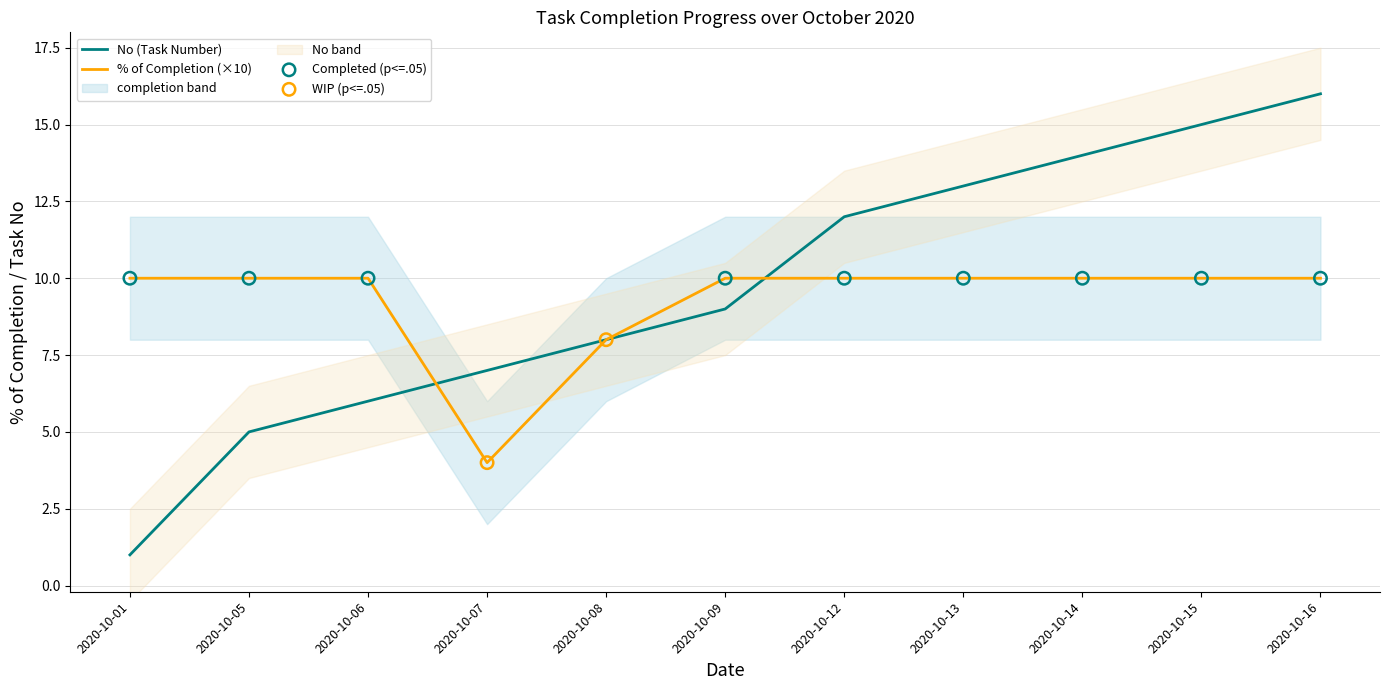

Which series has the widest spread of Y values?

No